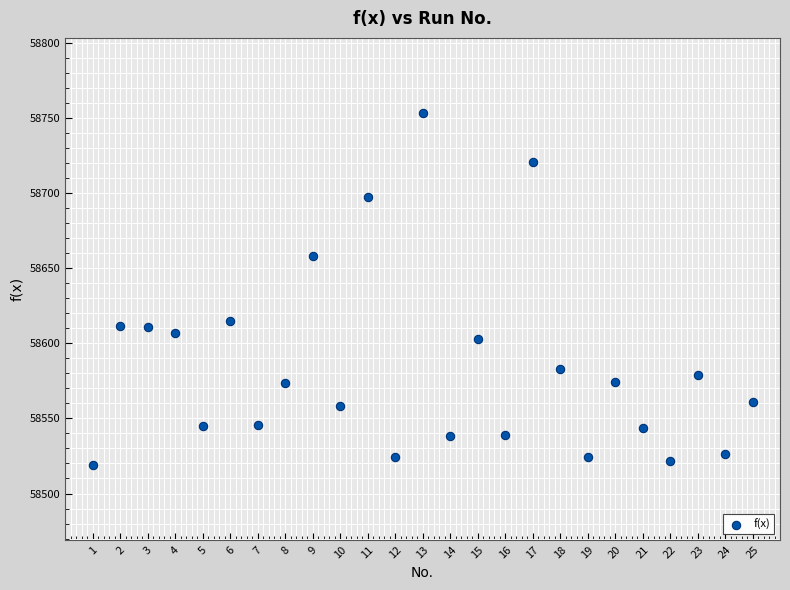

What is the range of X values (max minus min)?

24.0